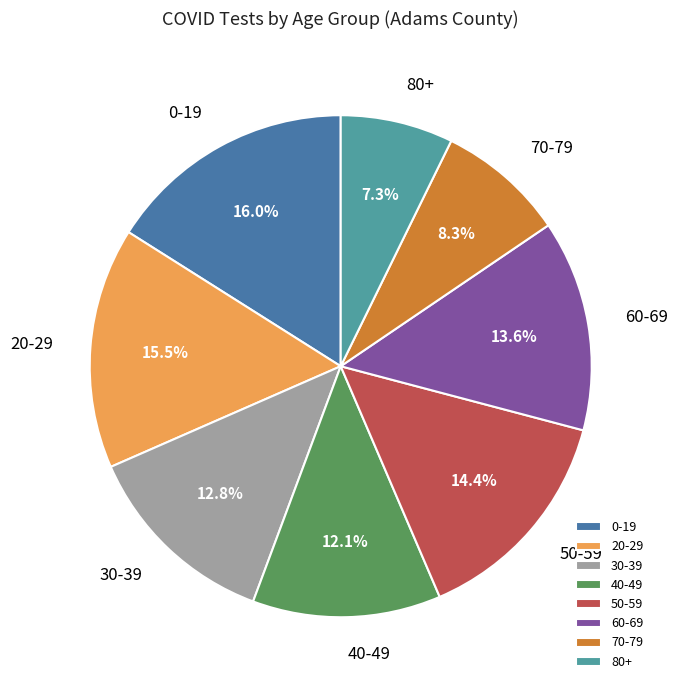

Does 80+ account for over 50% of the chart?

No